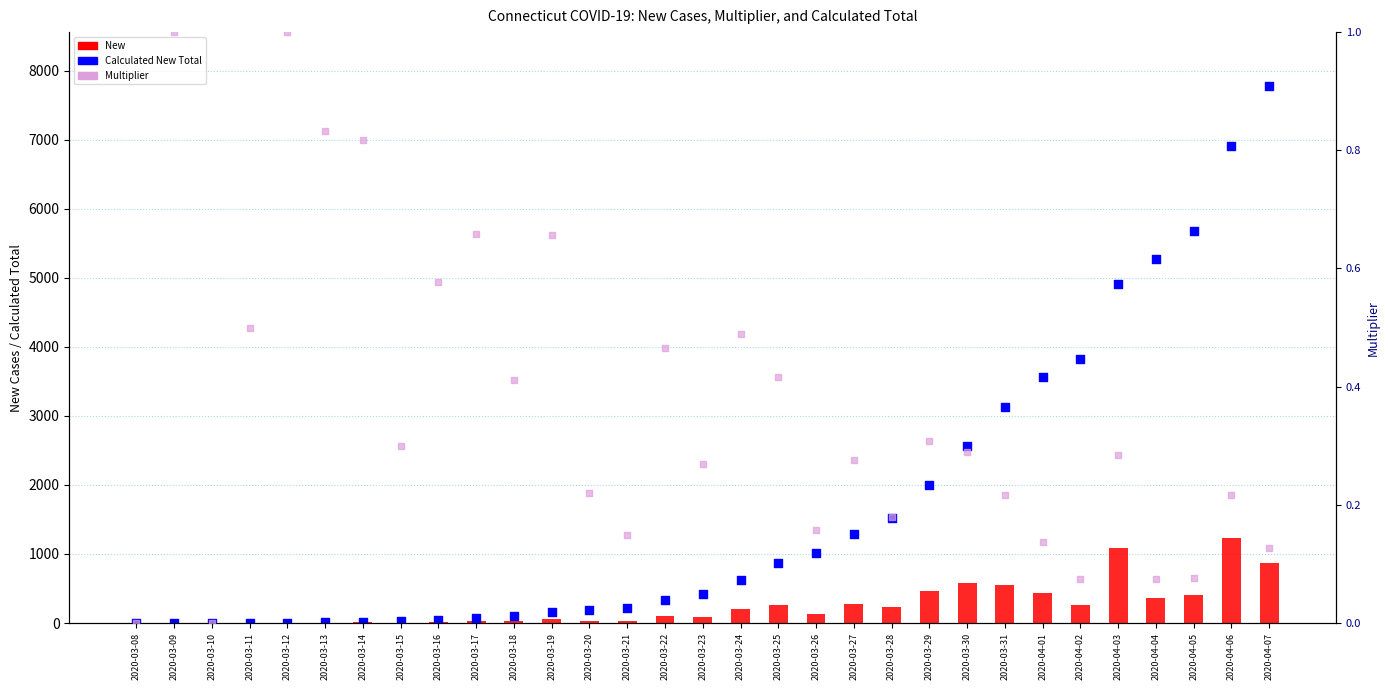

At which category is the sum across all series the highest?

2020-04-07